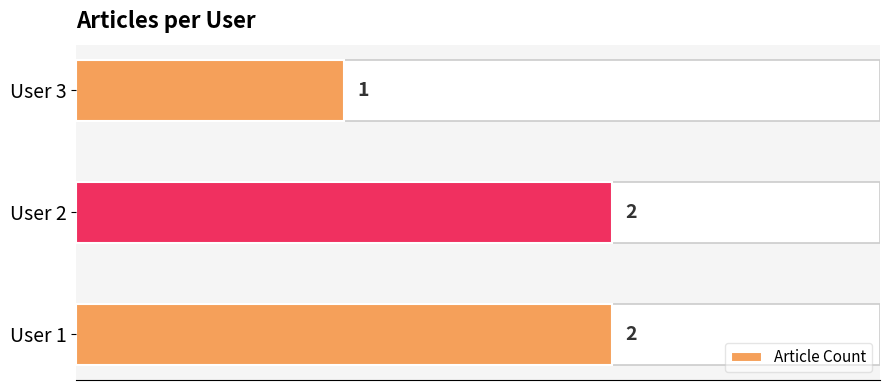

How many categories are shown in the chart?

3